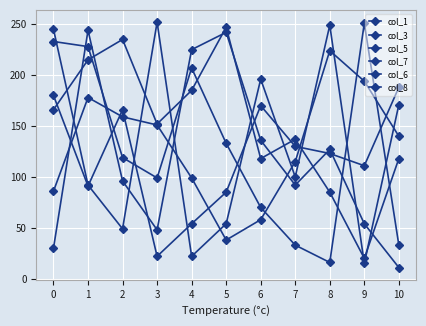

Reading left to right, what are all the values shown in this chart?

col_1: 86	178	159	151	99	38	58	115	224	194	140
col_3: 30	244	96	48	225	242	136	92	127	54	11
col_5: 180	91	166	22	54	85	170	130	123	111	188
col_7: 245	92	49	252	22	54	196	100	249	15	171
col_6: 166	215	235	152	185	247	118	137	85	20	118
col_8: 233	228	119	99	207	133	70	33	16	251	33